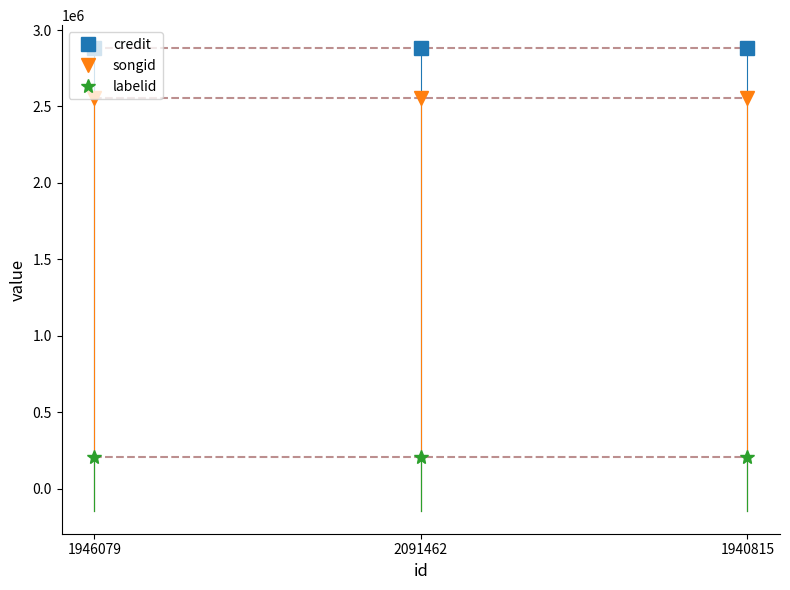

Reading left to right, transcribe all the data shown in this chart.

credit: 1946079=2880771	2091462=2880771	1940815=2880771
songid: 1946079=2552807	2091462=2552807	1940815=2552807
labelid: 1946079=207820	2091462=207820	1940815=207820